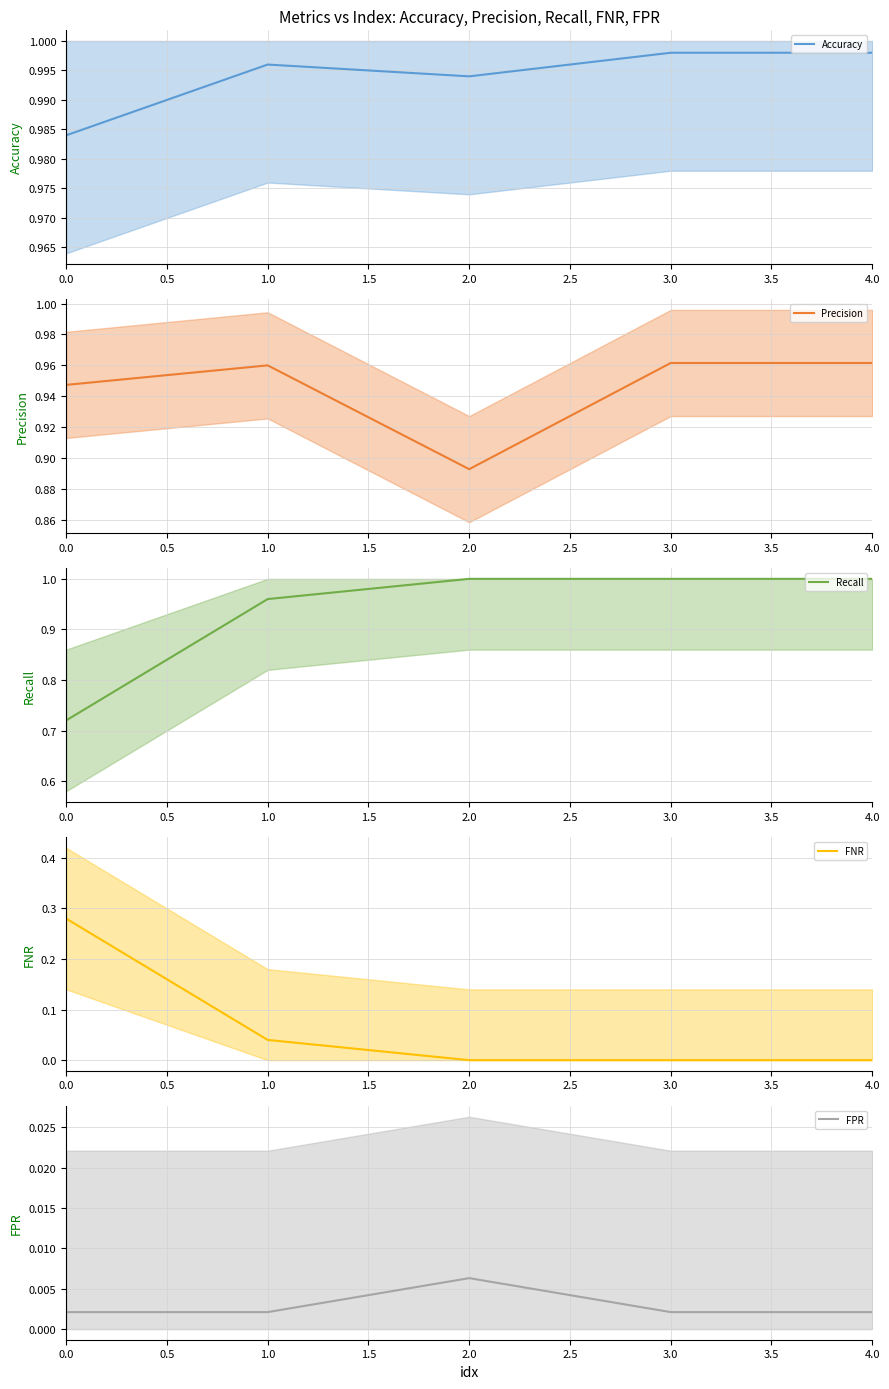

How many interior local valleys does the Accuracy series have?

1